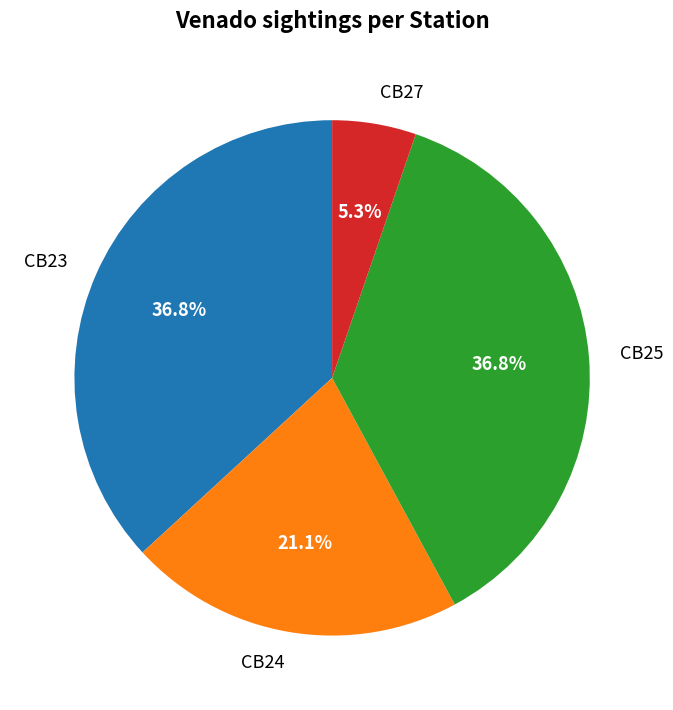

Is CB27 the majority of the pie?

No